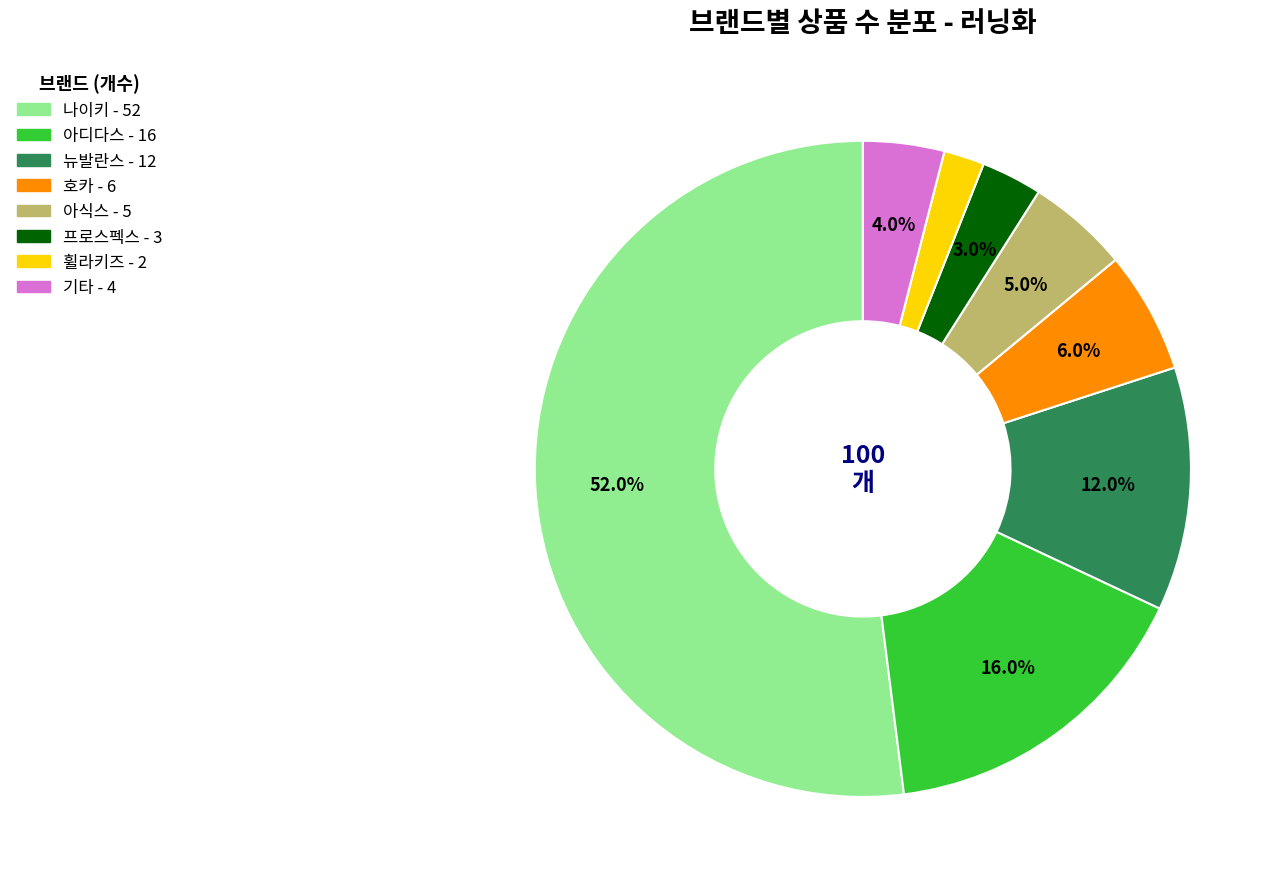

To the nearest percent, what is the average slice percentage?

12%